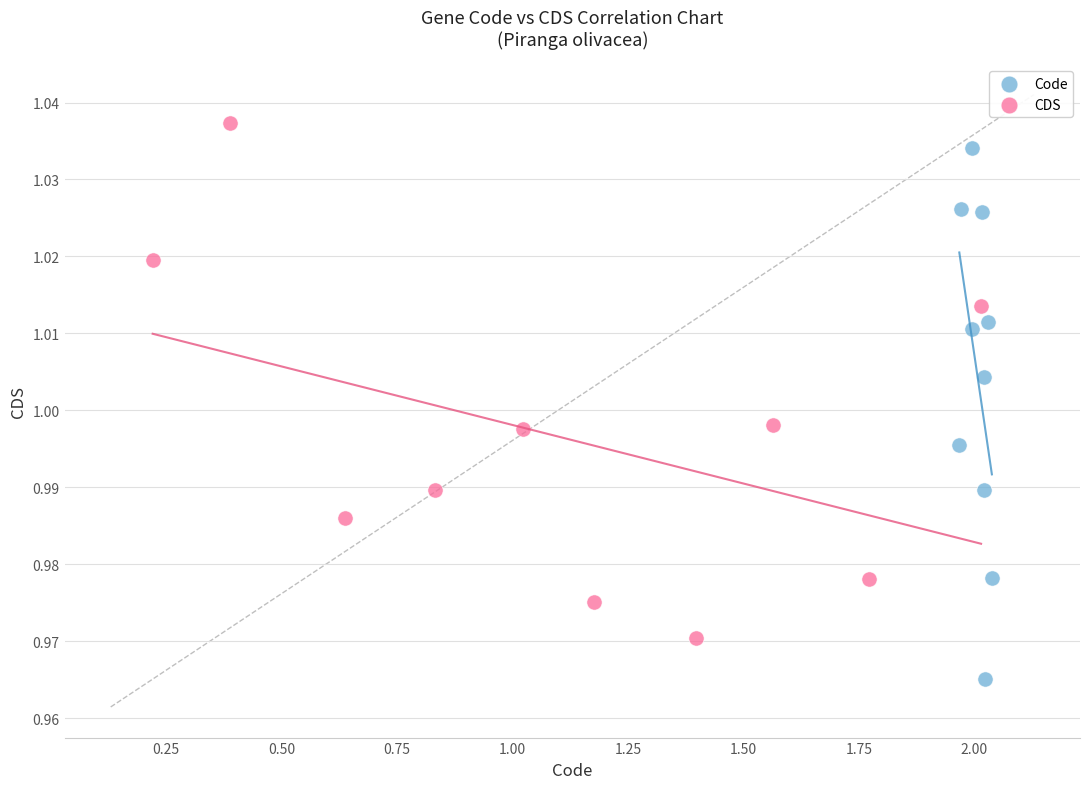

Which series contains the lowest Y value?

Code